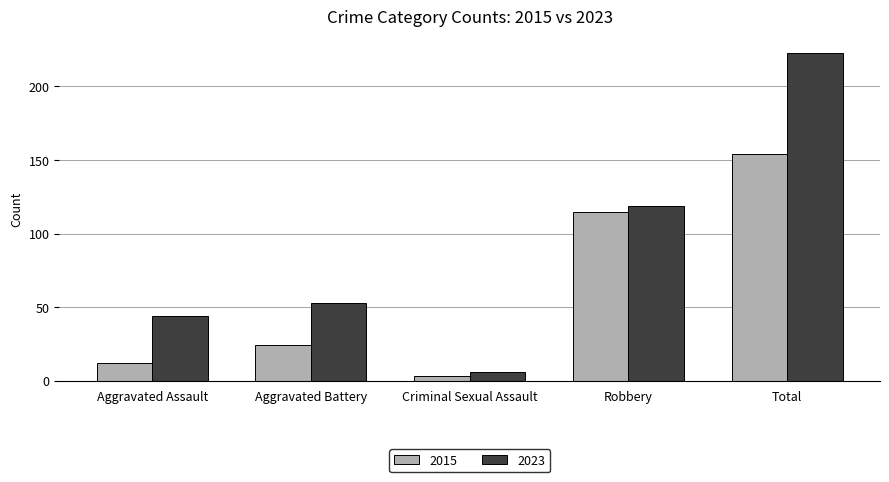

How many bars are there in total?

10